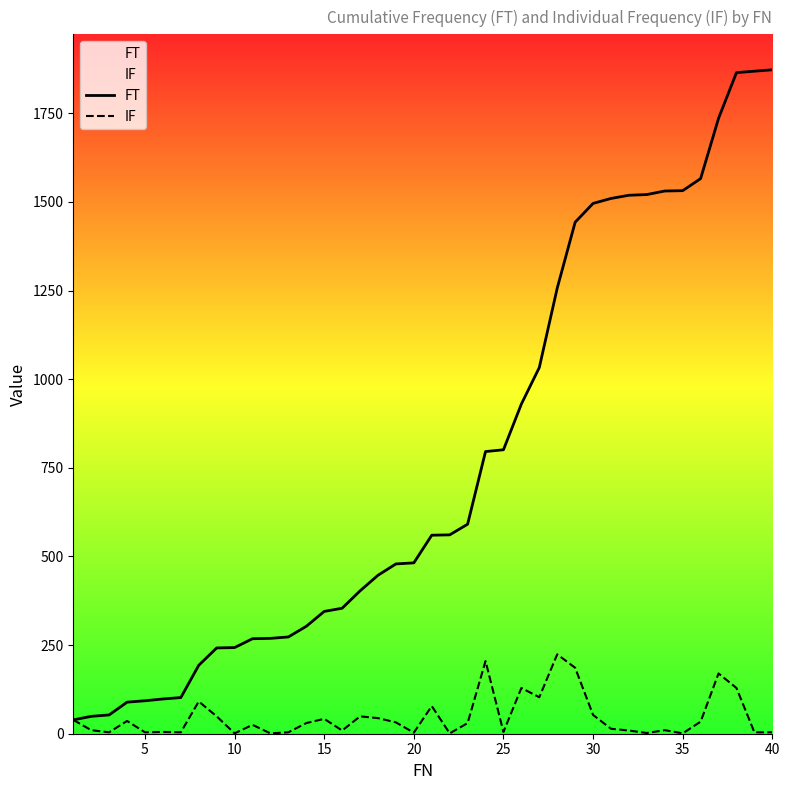

Which series has the largest total across all categories?

FT